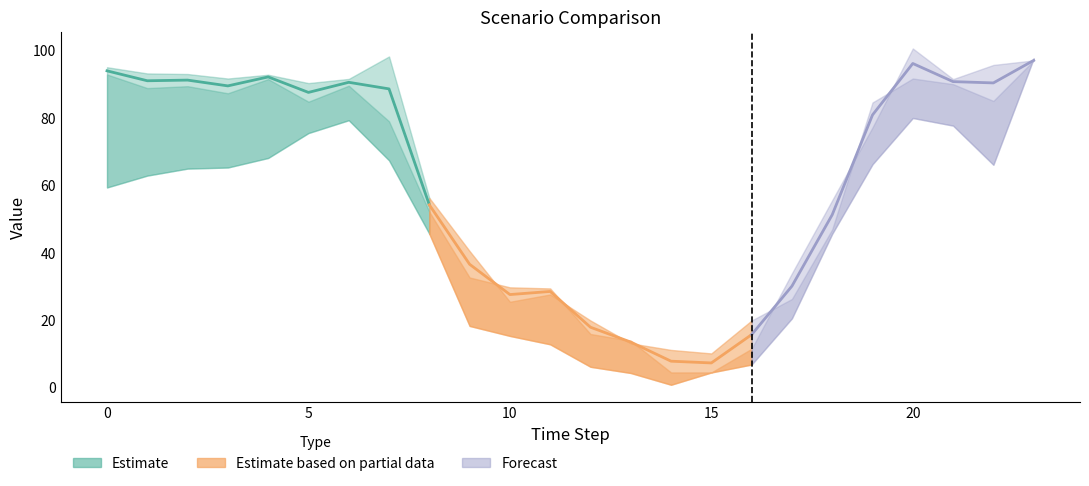

The value of Scenario 2 at 20 is 22.8. True or false?

False